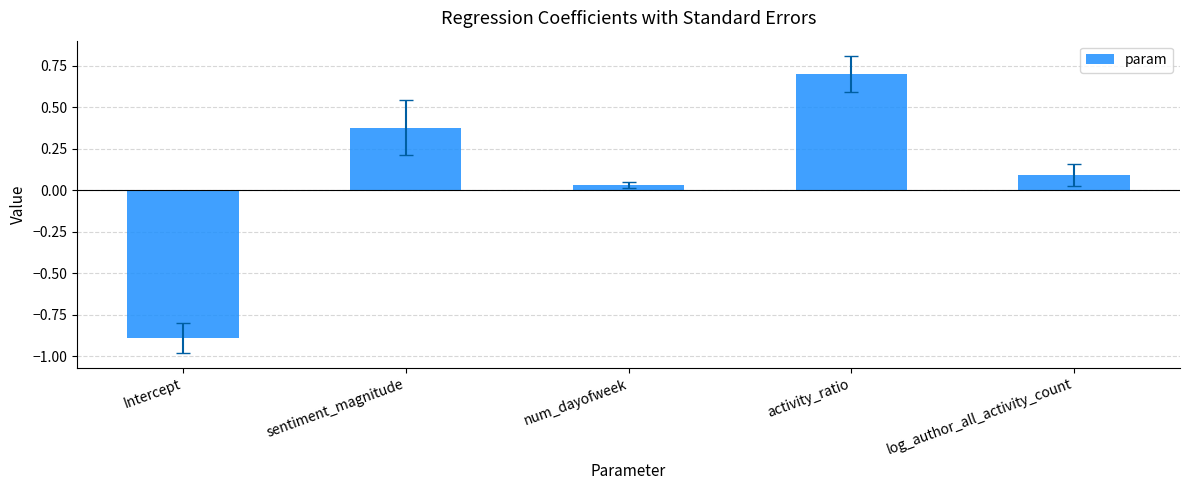

Which has a higher value, sentiment_magnitude or log_author_all_activity_count?

sentiment_magnitude